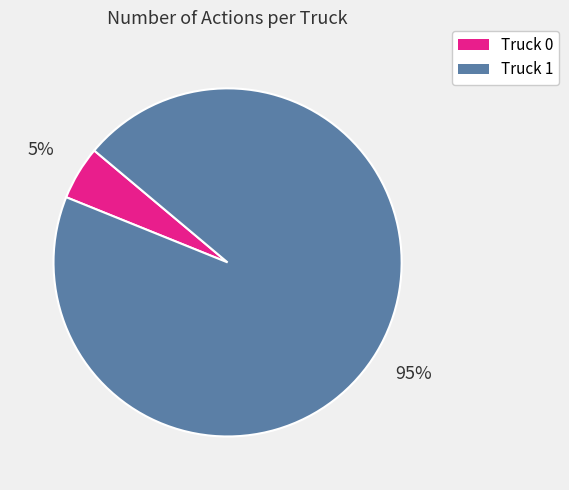

Approximately how many times larger is the value at Truck 1 compared to Truck 0?

19.0